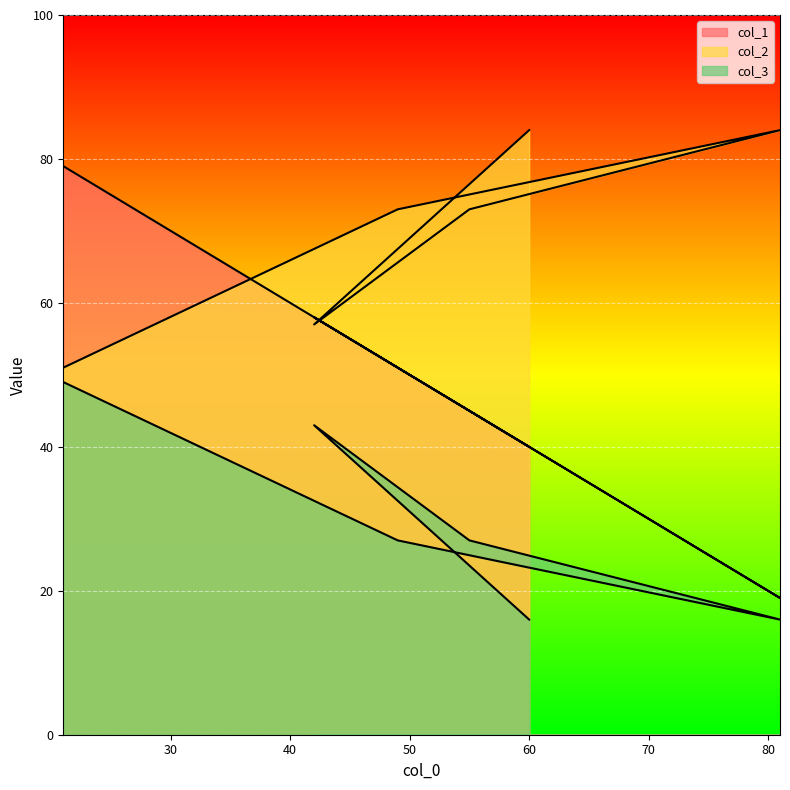

What is the difference between the maximum and second lowest values in the col_1 series?

39